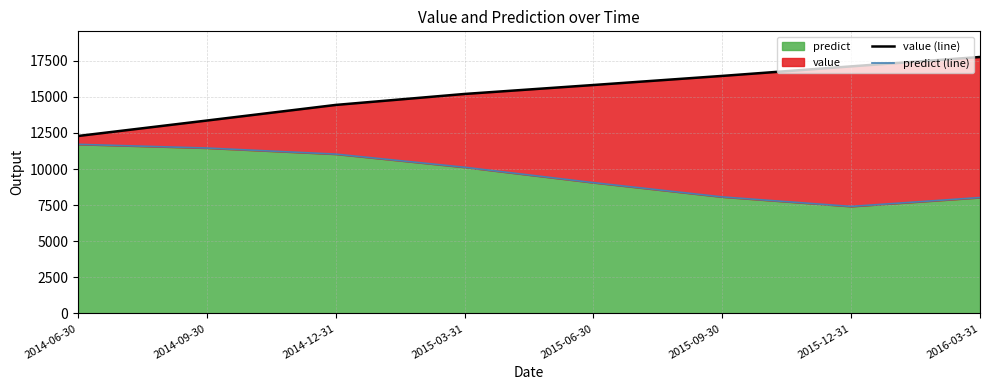

Which label corresponds to the largest value in the chart?

2016-03-31